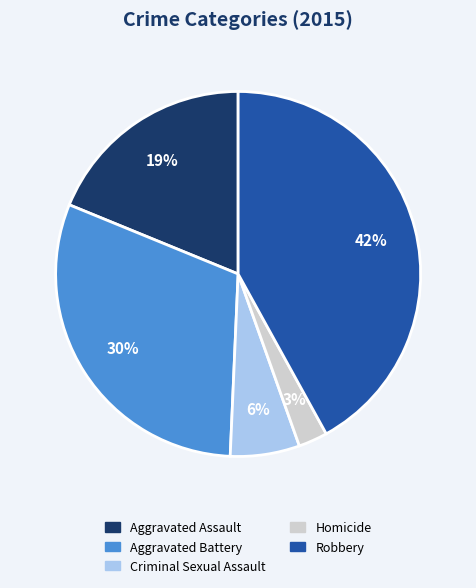

Is there a majority slice in this chart?

No